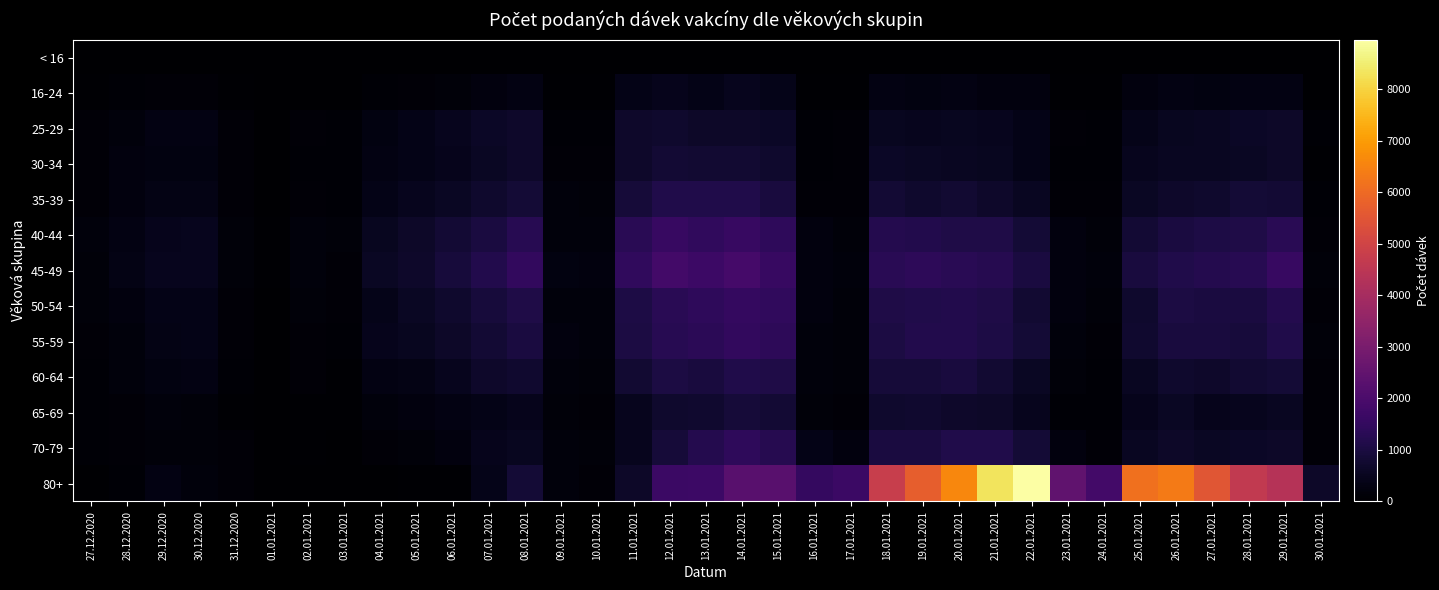

Which series changed the most between 17.01.2021 and 22.01.2021?

80+